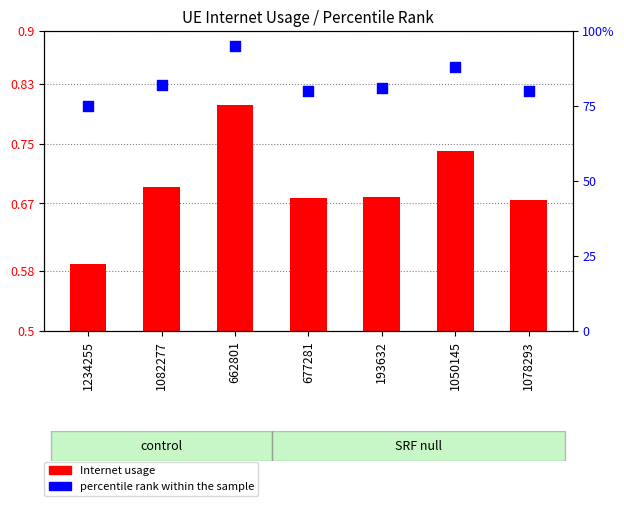

Which series has the largest total across all categories?

percentile rank within the sample